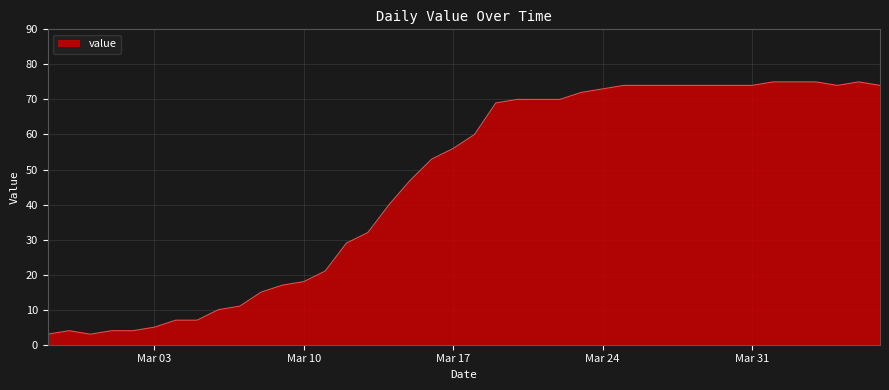

What is the maximum value shown in the chart?

75